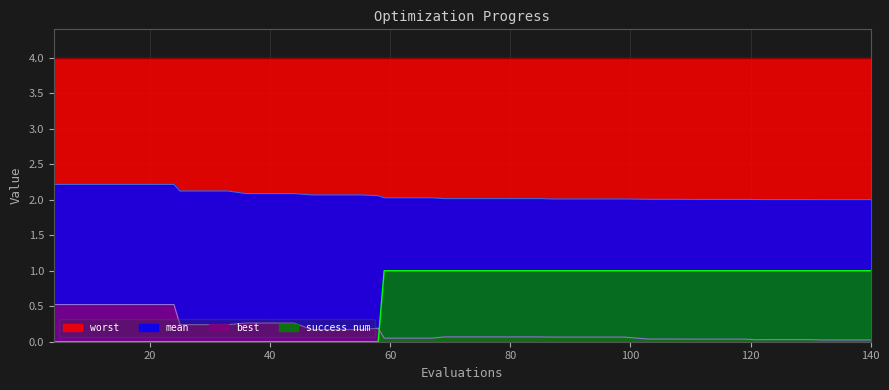

List the series in order of their peak value, lowest first.

best, success num, mean, worst